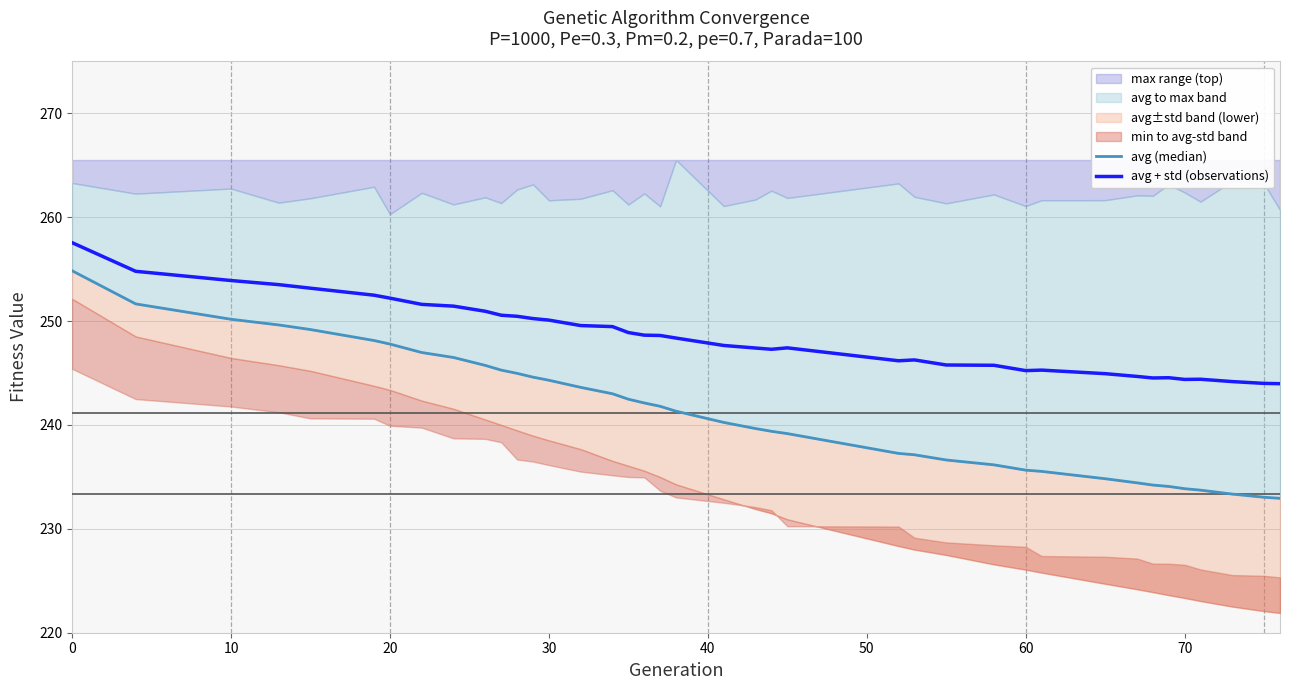

The avg + std (observations) series shows 145.2 at 30. True or false?

False